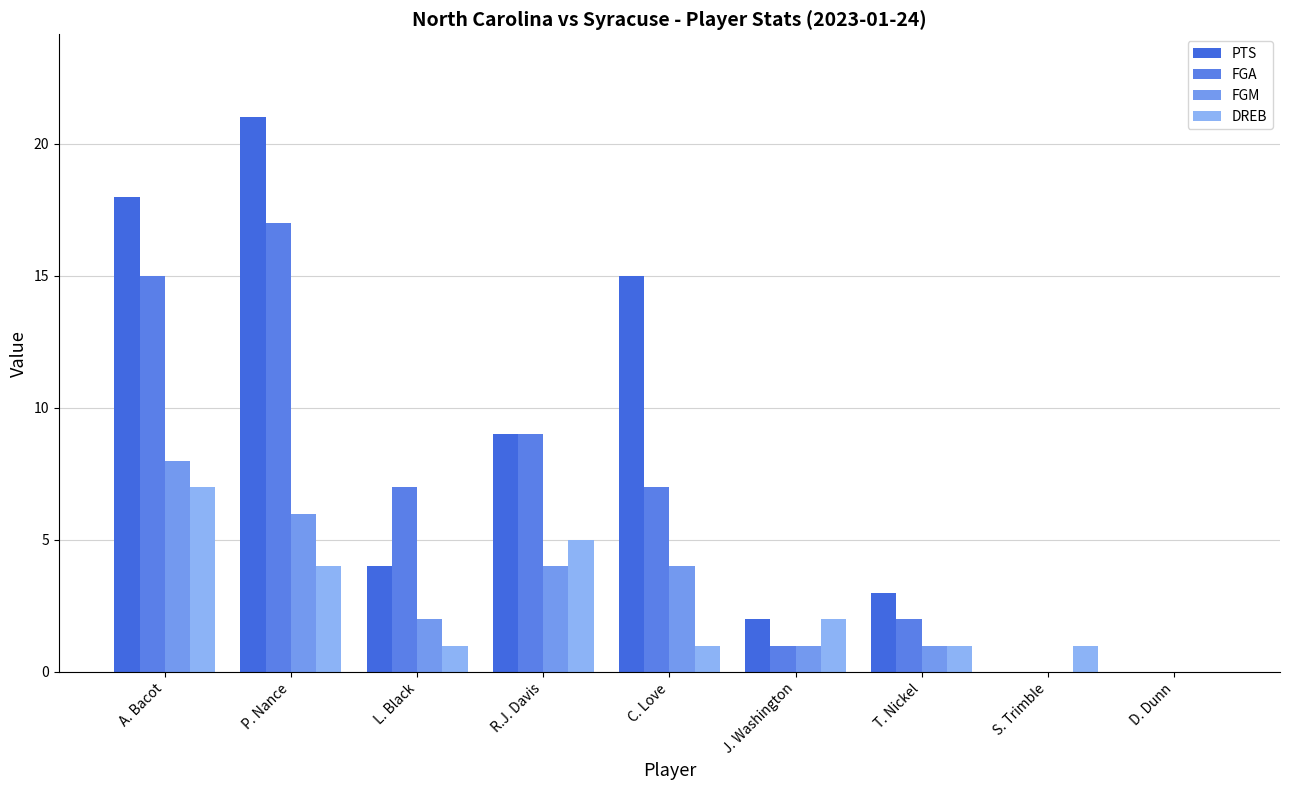

What are all the series names shown in the legend?

PTS, FGA, FGM, DREB